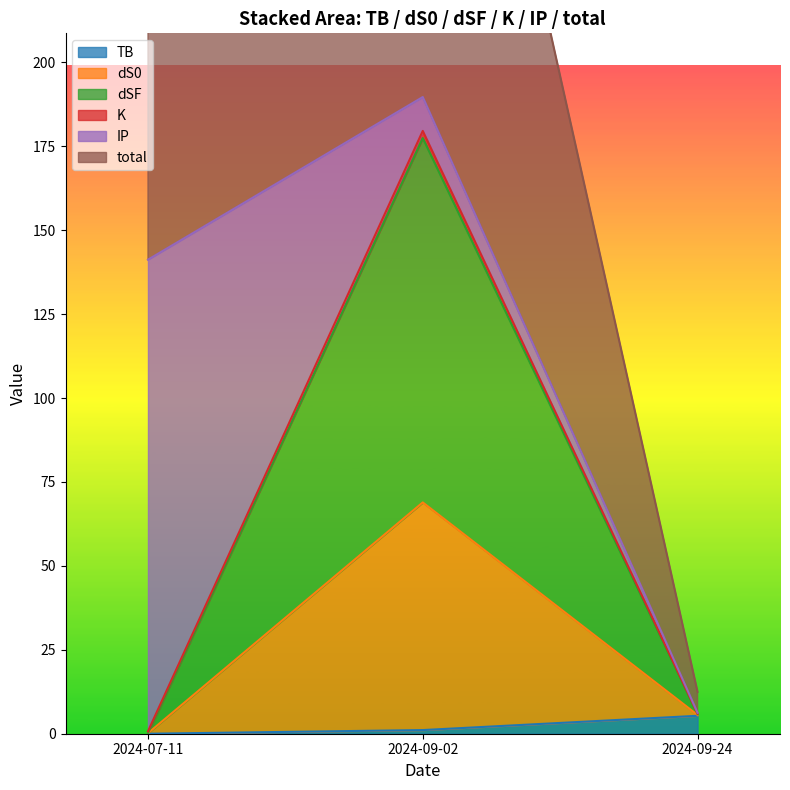

The value of K at 2024-09-24 is 5.6. True or false?

True